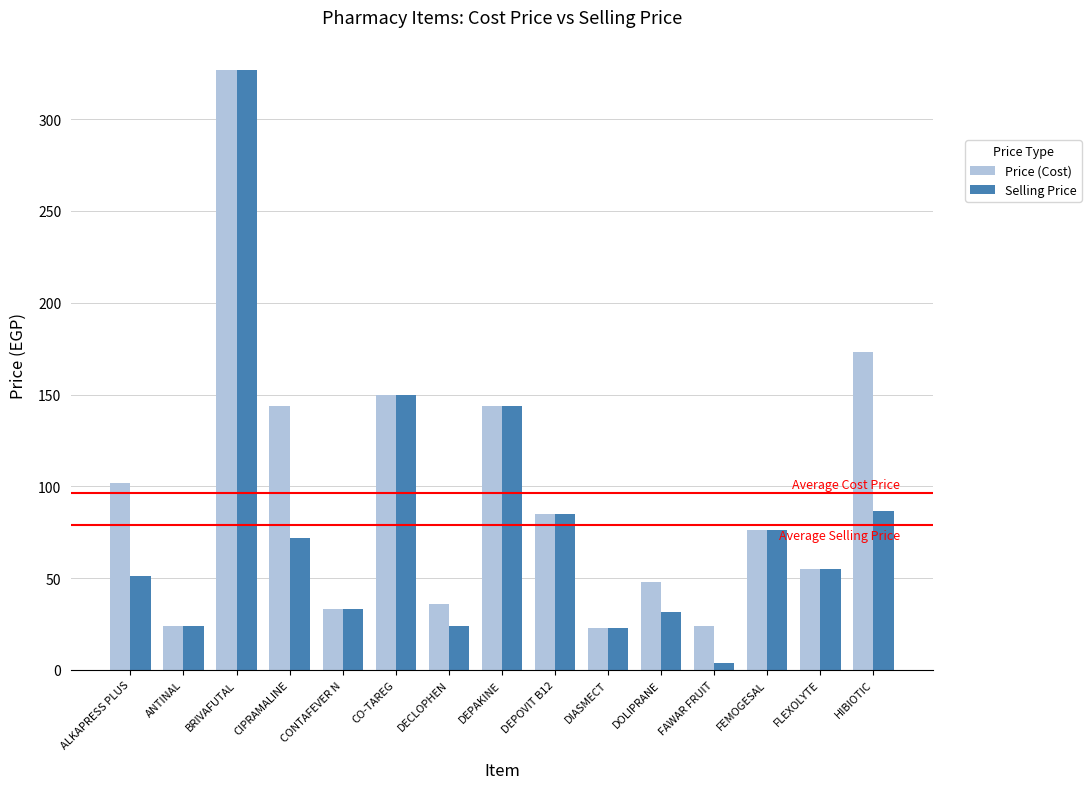

What is the average value of the Selling Price series?

79.1